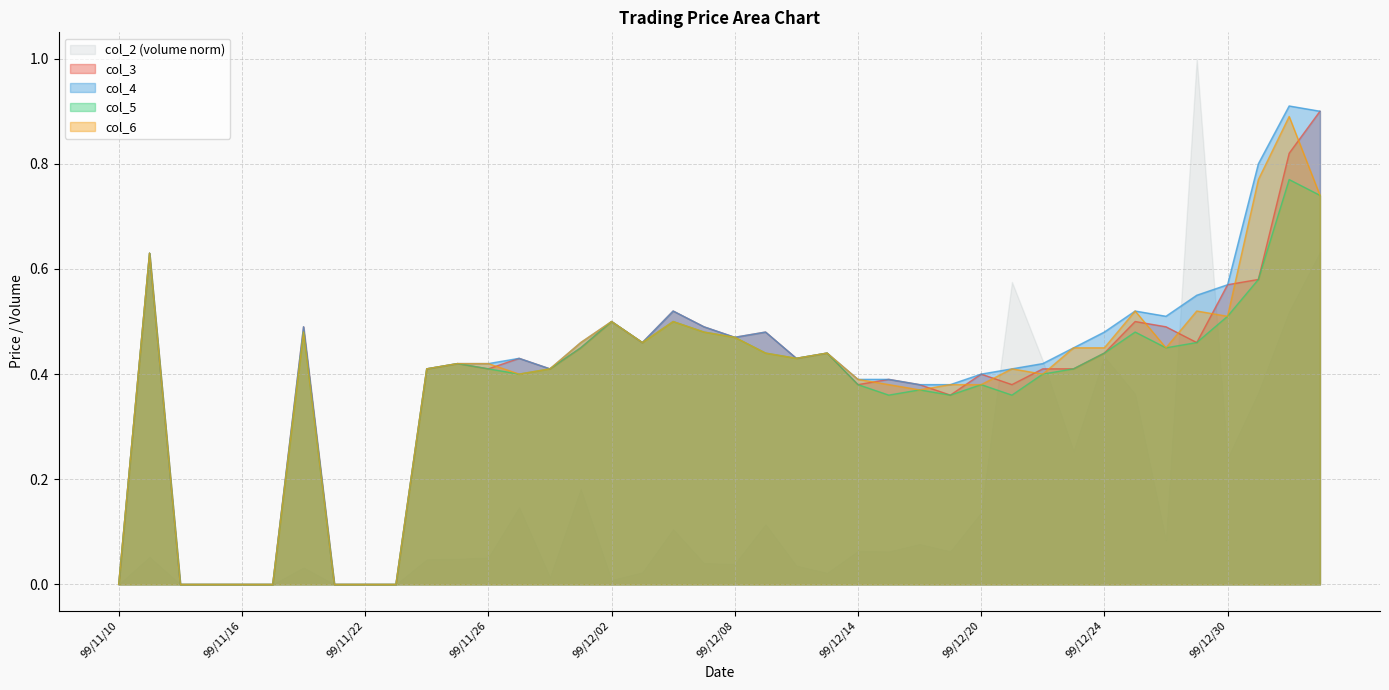

In col_5, how many points are lower than both neighbors (excluding endpoints)?

7